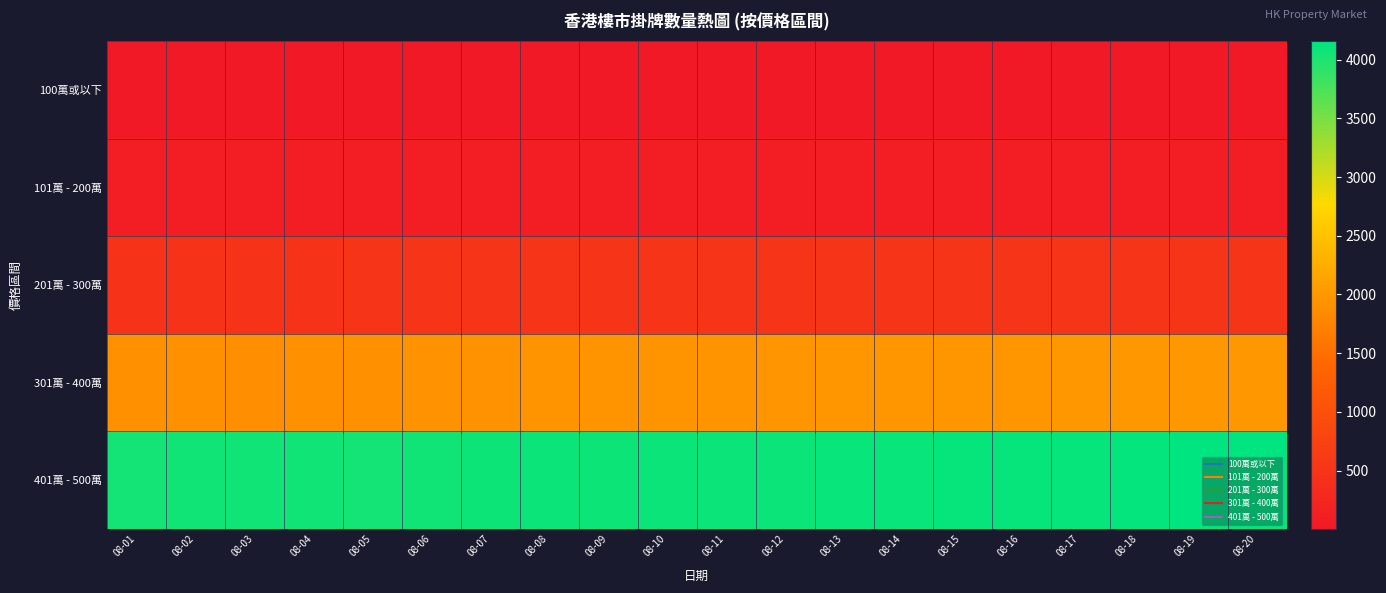

Rank the series at 08-12 from highest to lowest value.

401萬 - 500萬, 301萬 - 400萬, 201萬 - 300萬, 101萬 - 200萬, 100萬或以下